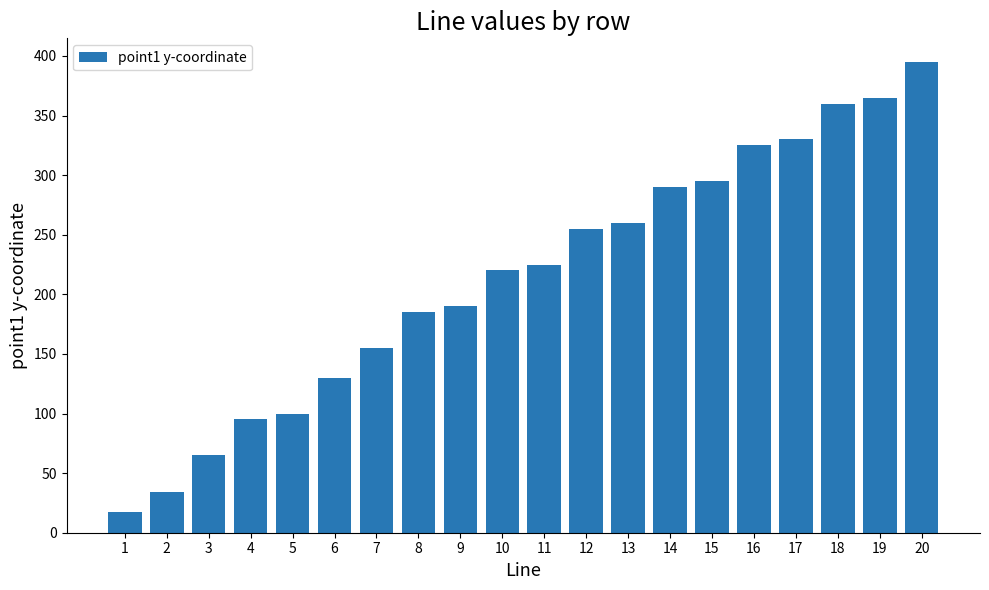

List the labels in order of value, smallest first.

1, 2, 3, 4, 5, 6, 7, 8, 9, 10, 11, 12, 13, 14, 15, 16, 17, 18, 19, 20